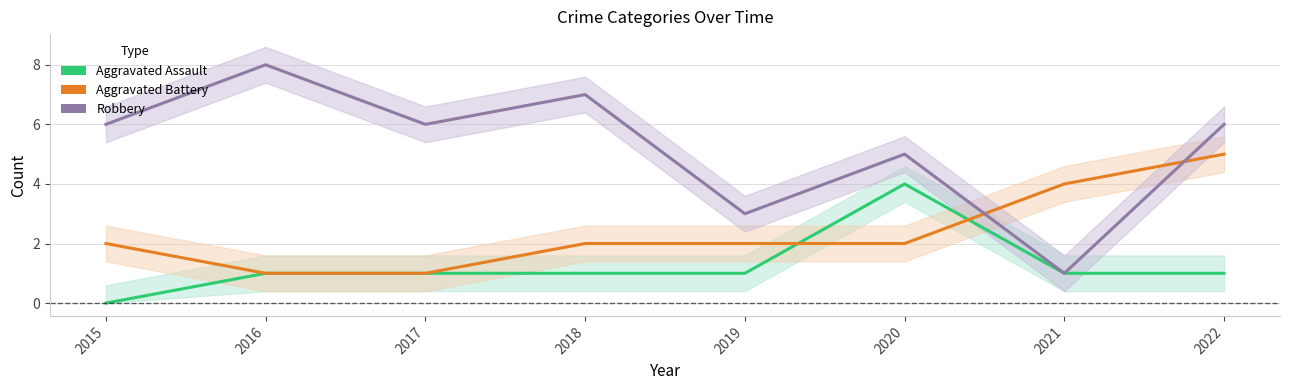

What is the value of the Aggravated Battery point at the 1st from the left?

2